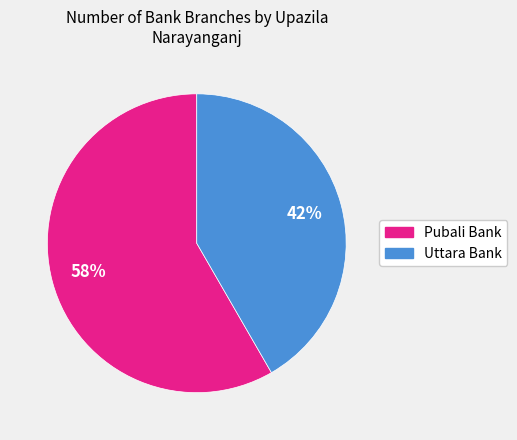

To the nearest percent, what is the average slice percentage?

50%